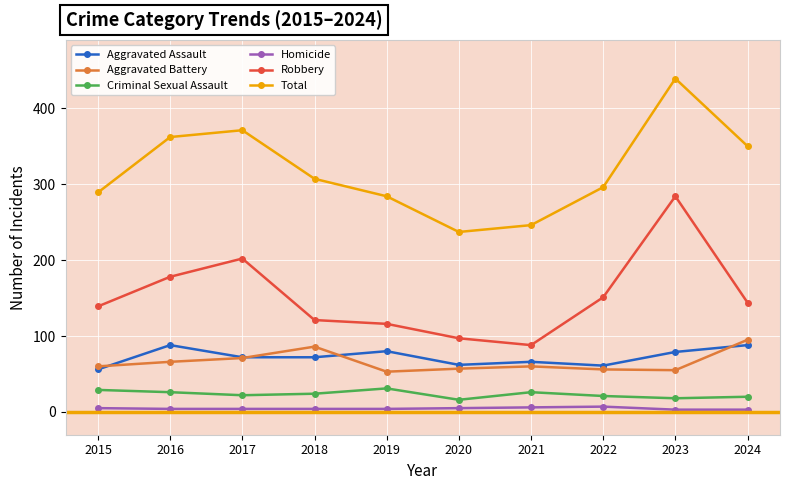

Which series has the largest range (max minus min)?

Total